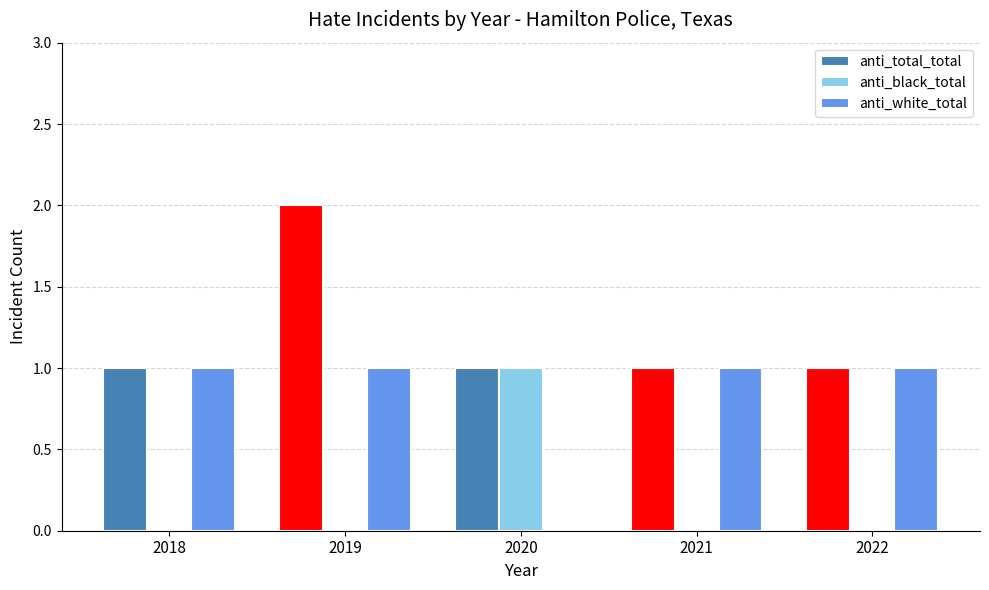

What is the greatest value displayed?

2